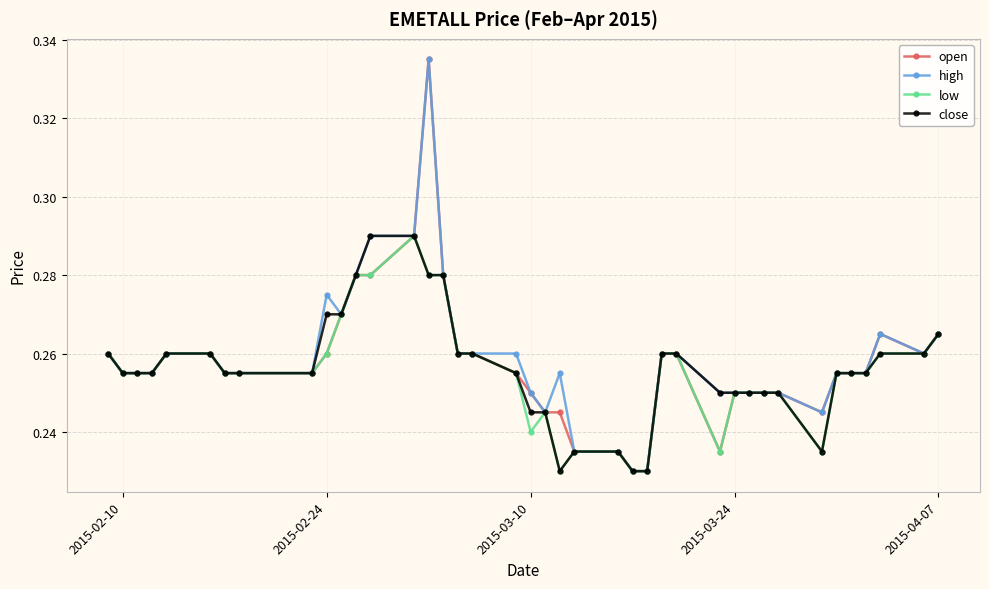

At how many categories does at least one series exceed 0?

40